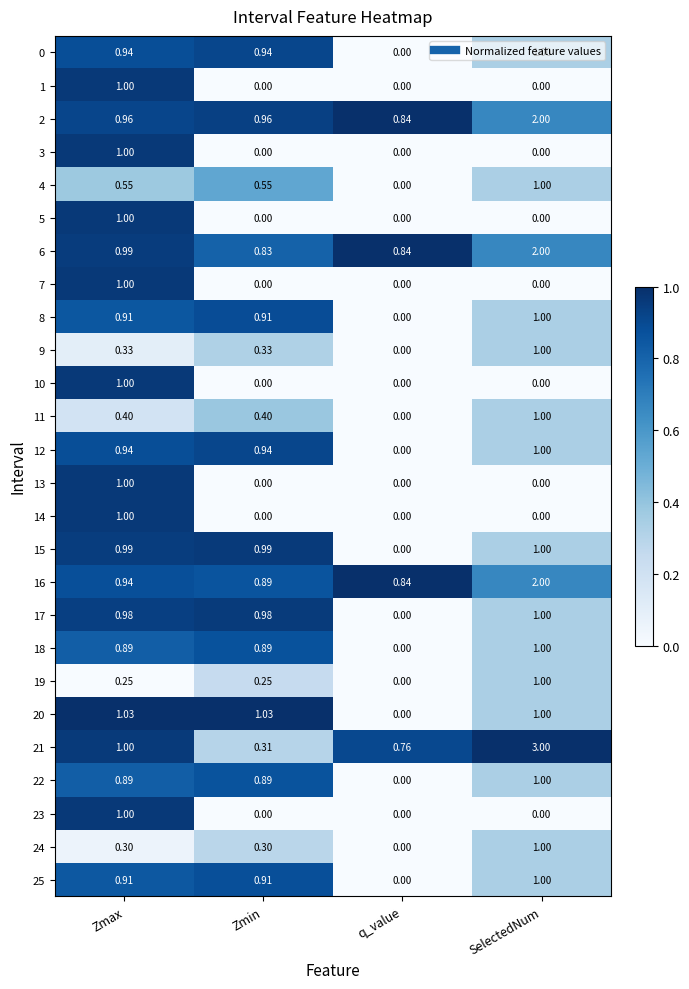

At which category is the sum across all series the highest?

SelectedNum